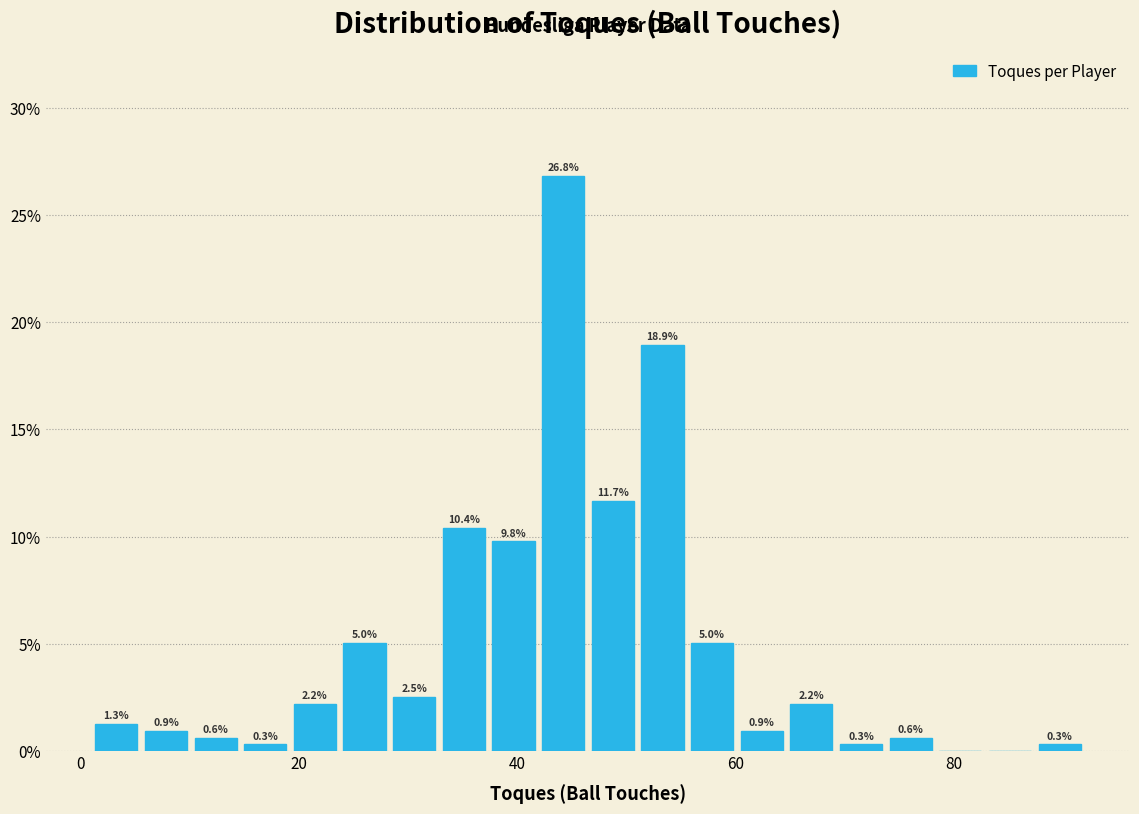

Around what value on the x-axis is the tallest bar? Give the approximate position of its centre, as read against the axis.

44